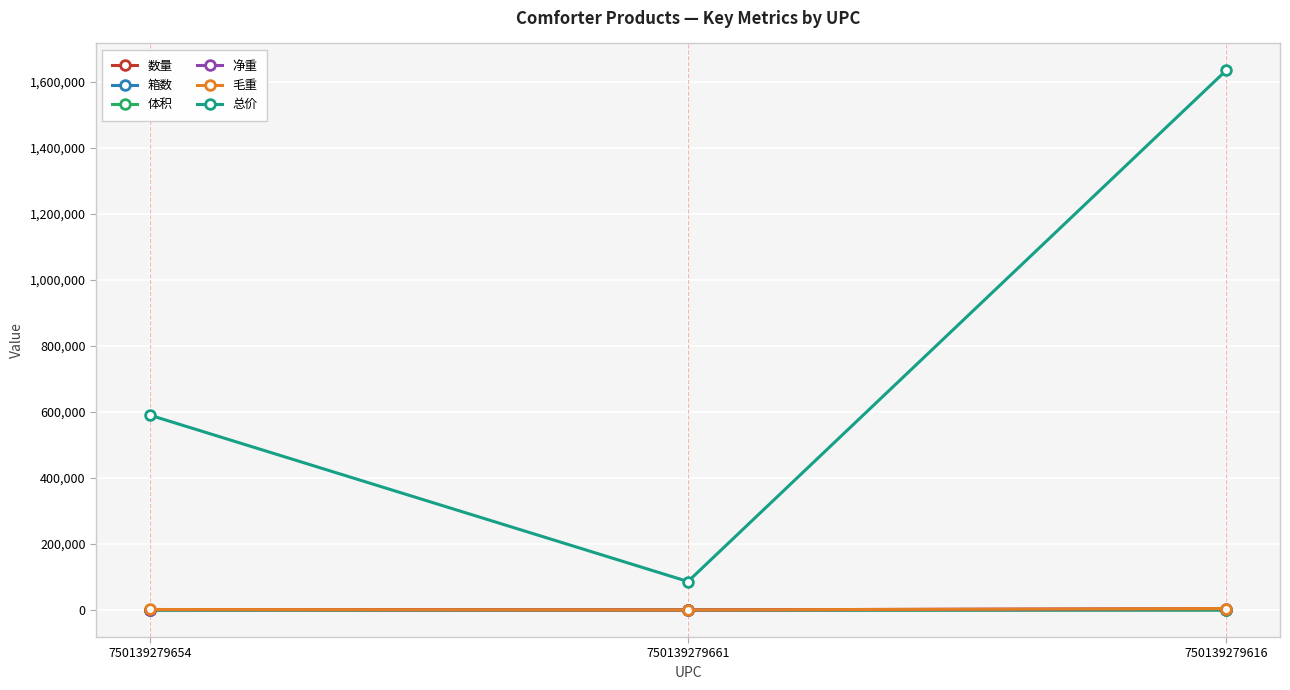

What is the label of the 3rd point from the left?

750139279616